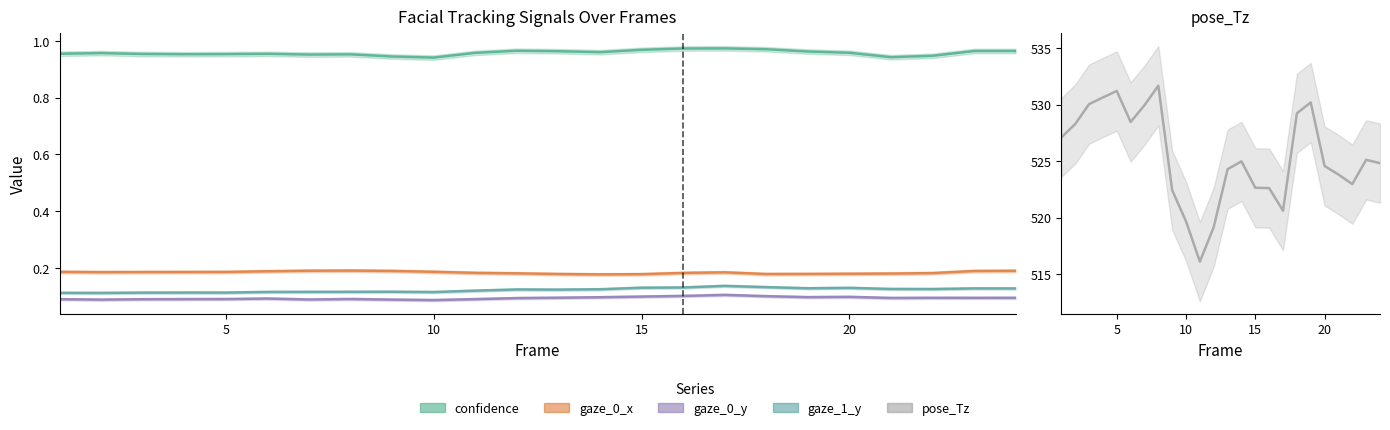

Which has a higher value, 20 or 1?

20